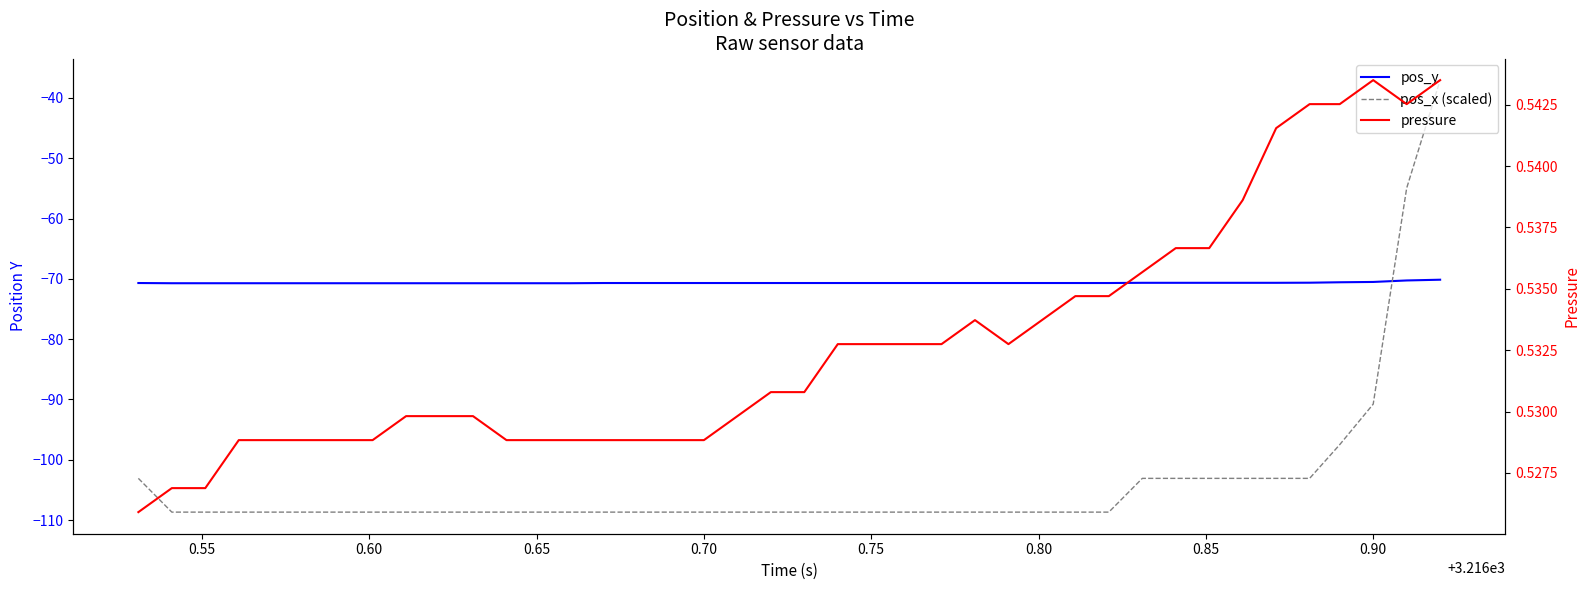

What is the minimum value for pos_y?

-70.7